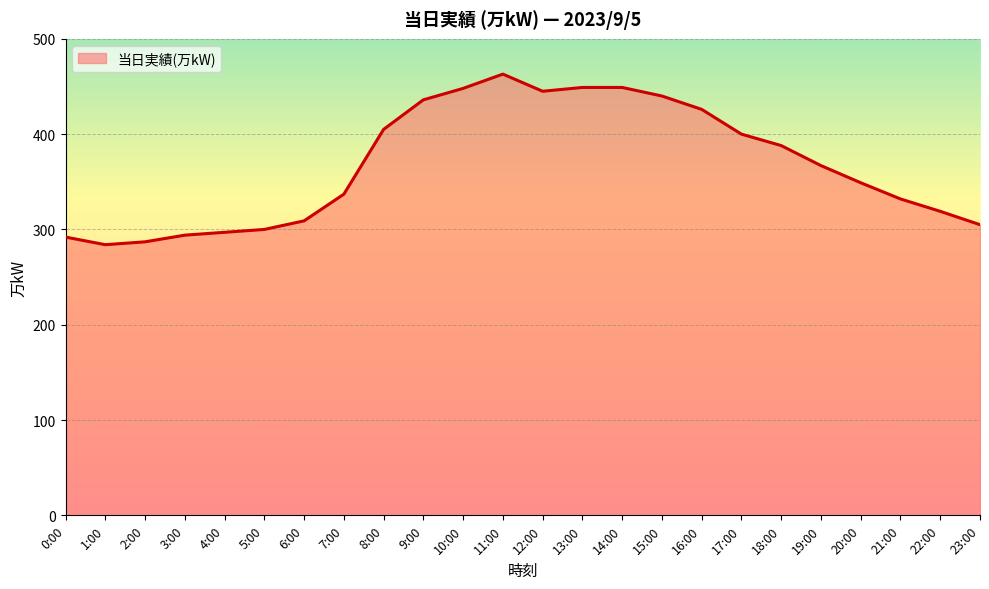

What is the difference between the maximum and second lowest values?

176